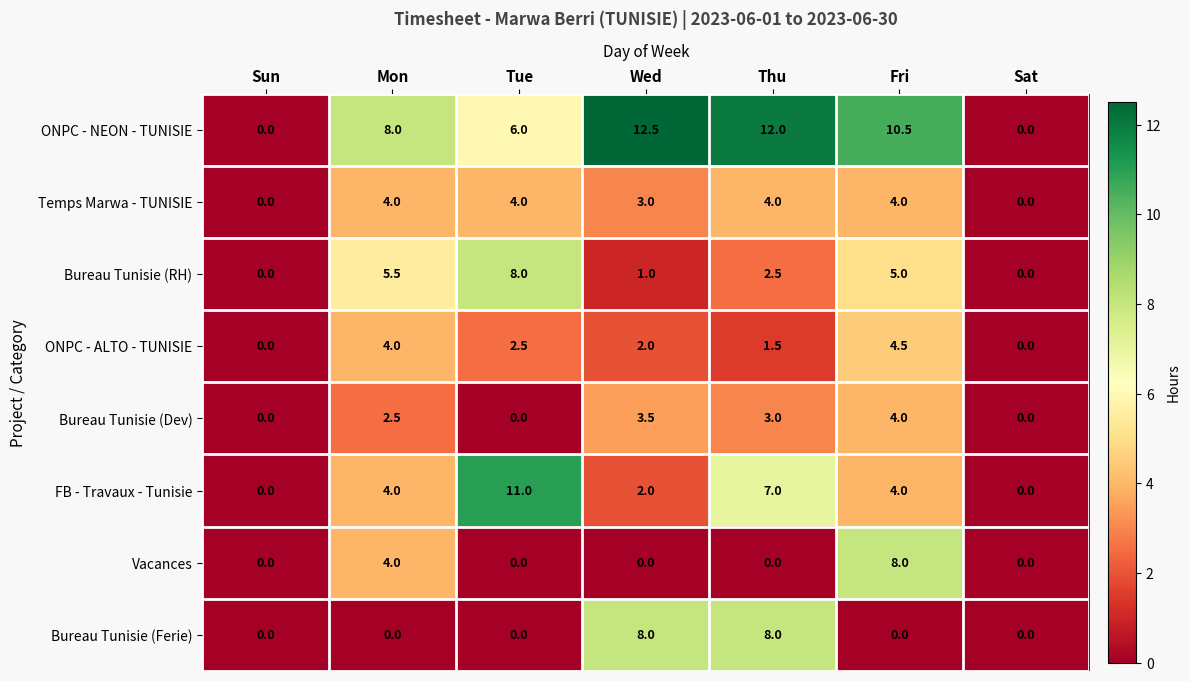

How many Bureau Tunisie (Dev) values are between 0 and 3?

5